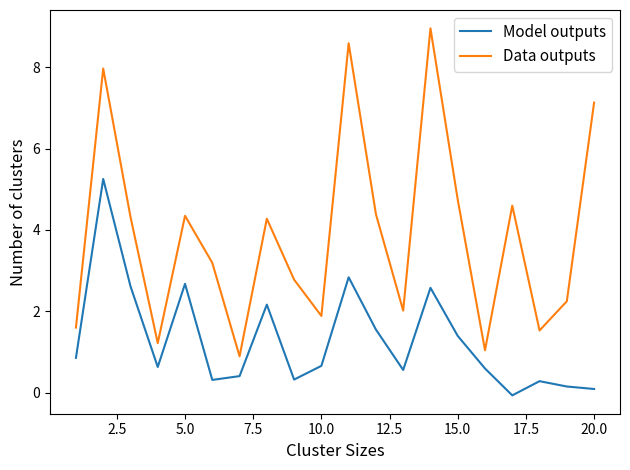

Which series has the widest spread of values?

Data outputs